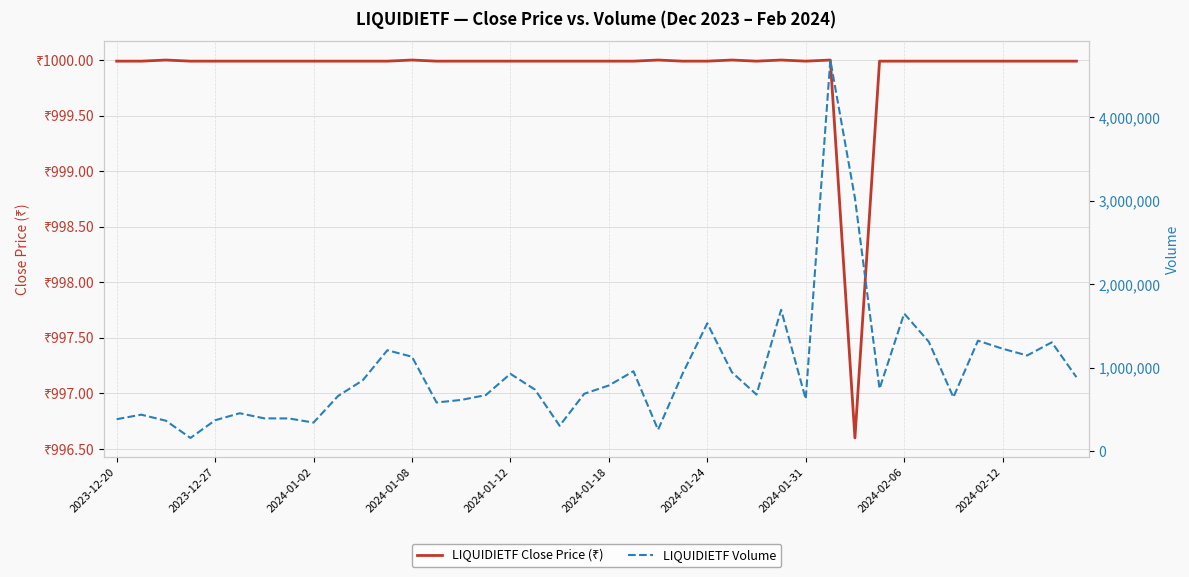

True or false: LIQUIDIETF Volume and LIQUIDIETF Close Price (₹) cross at least once.

False